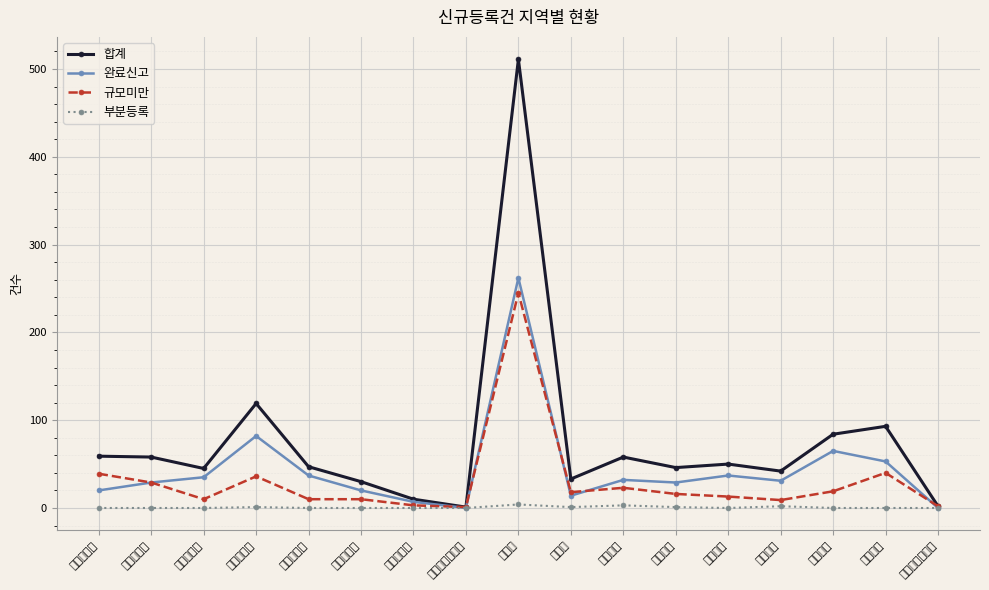

Is the value of 합계 at 서울특별시 greater than the value of 규모미만 at 울산광역시?

Yes